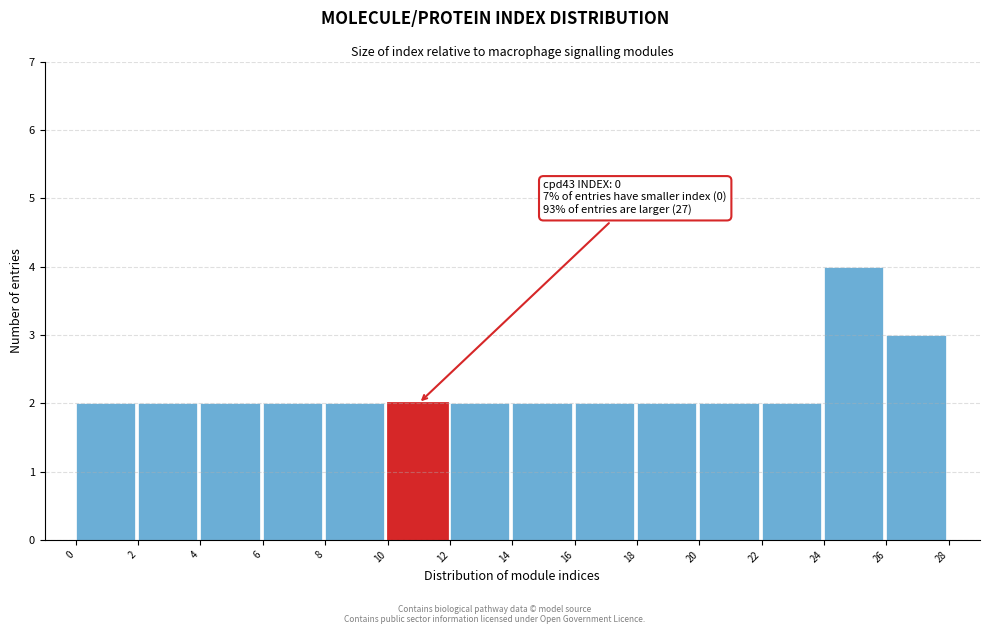

Which range on the x-axis has the tallest bar?

24 to 26